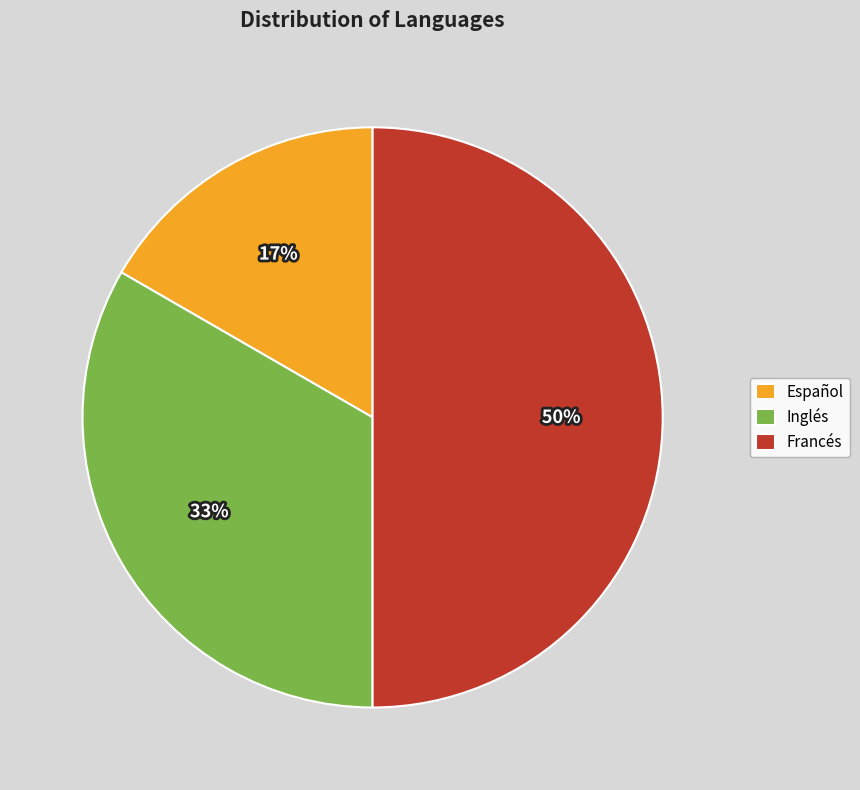

To the nearest percent, what portion does Francés represent?

50%